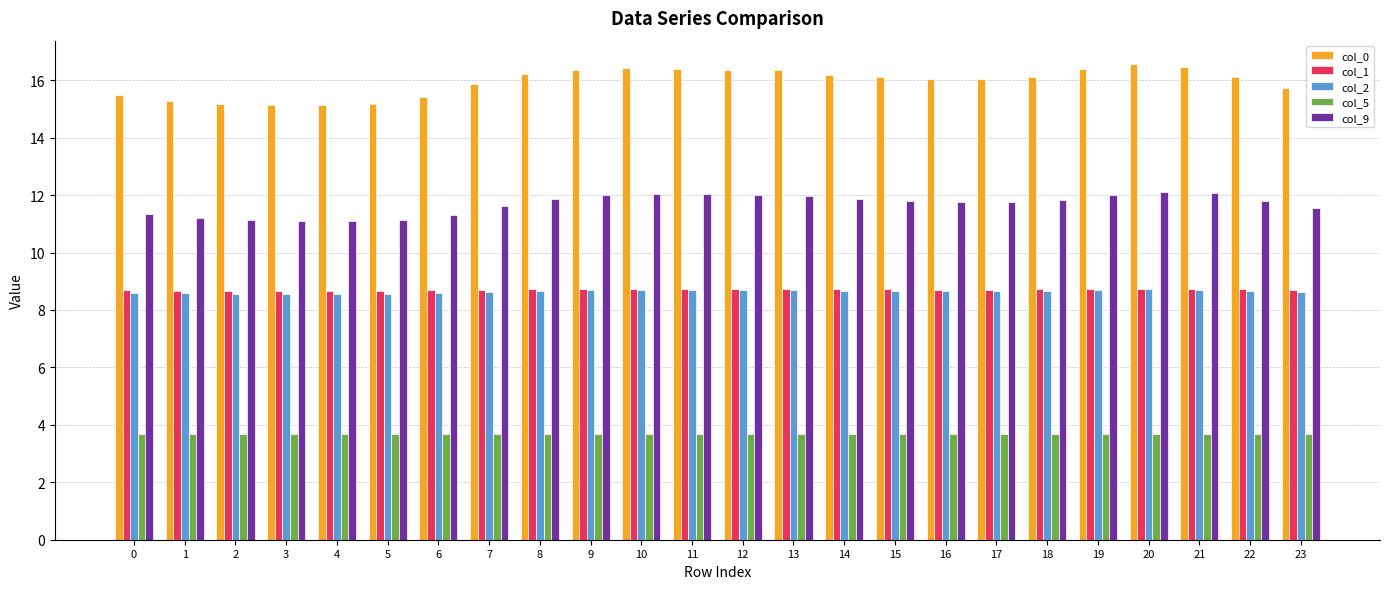

How many col_1 values are between 8 and 9?

24